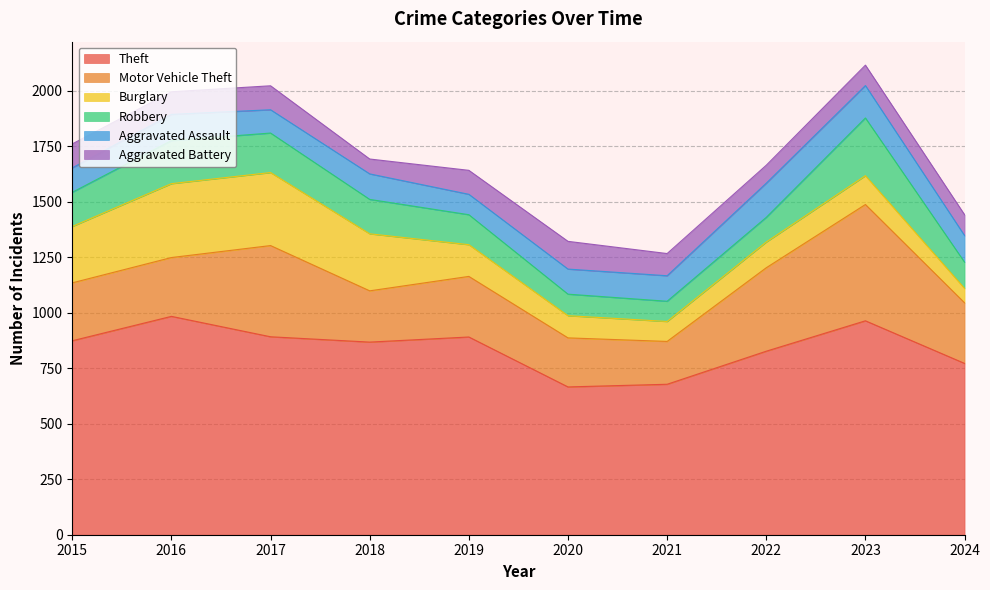

Where is the first local minimum for Motor Vehicle Theft?

2018